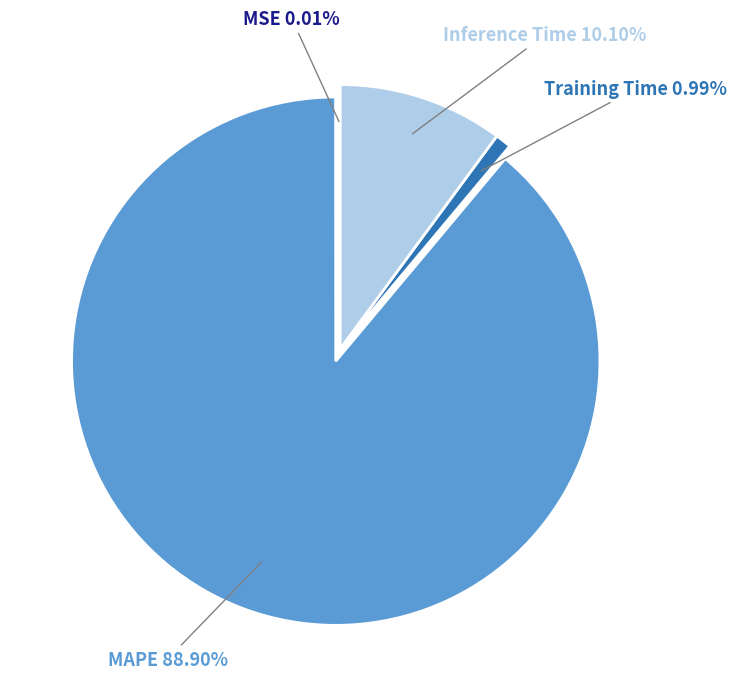

Is there any slice that represents more than half of the pie?

Yes